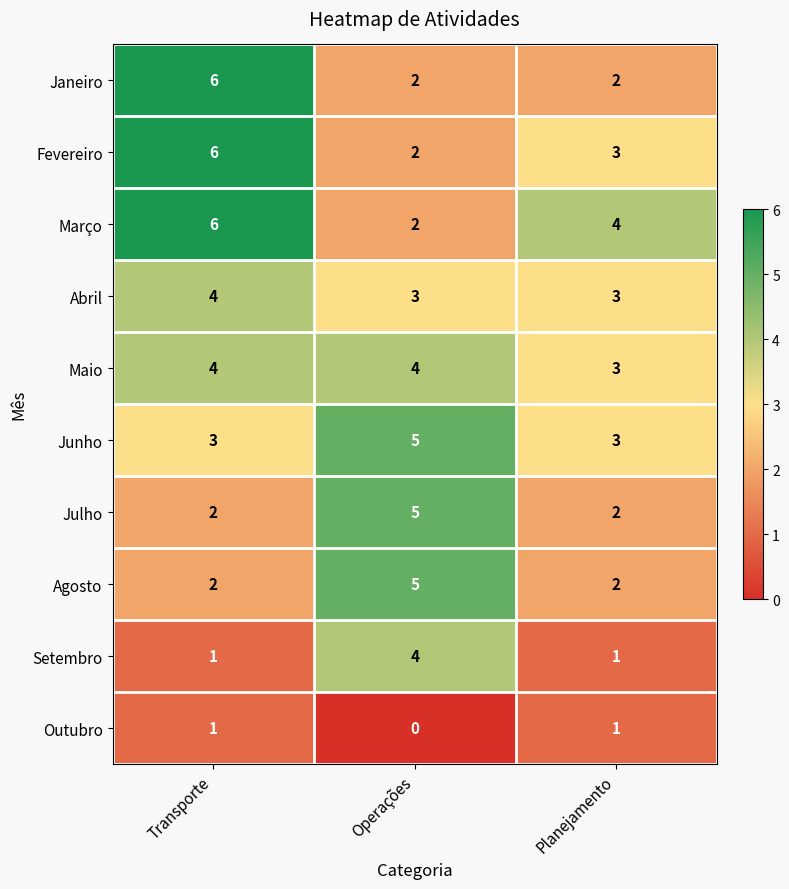

At which category does the chart reach its peak across all series?

Transporte